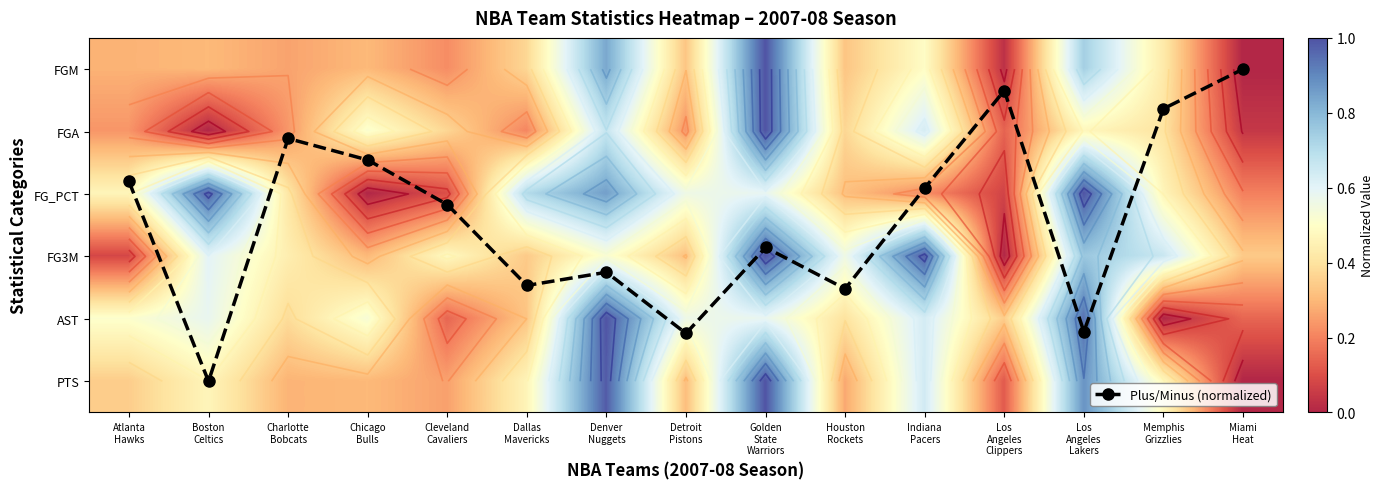

Count the number of categories in the chart.

15